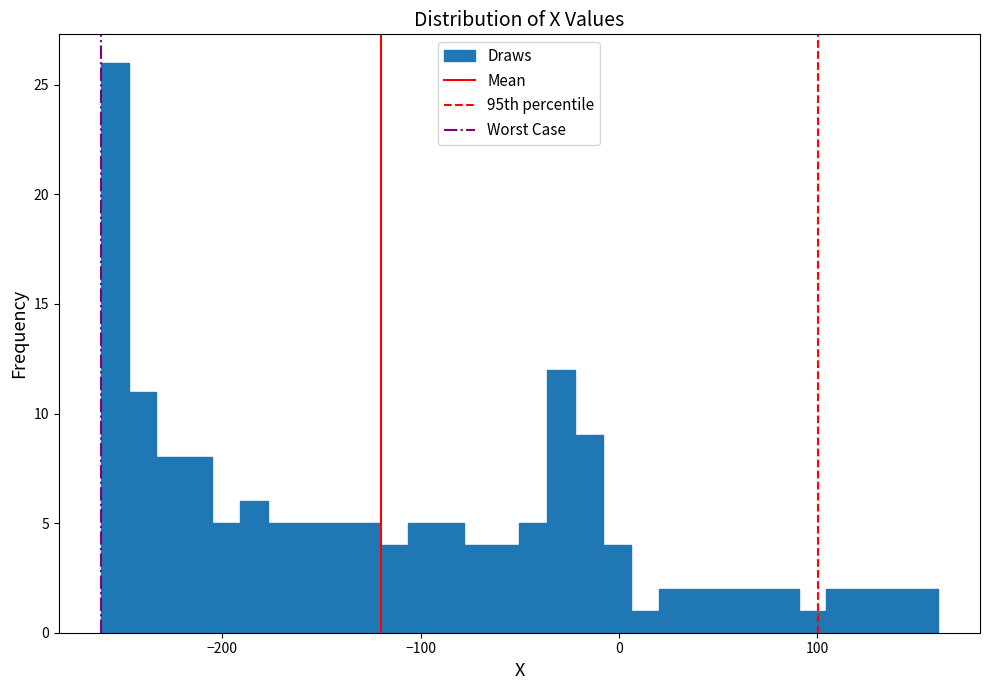

Around what value on the x-axis is the tallest bar? Give the approximate position of its centre, as read against the axis.

-250